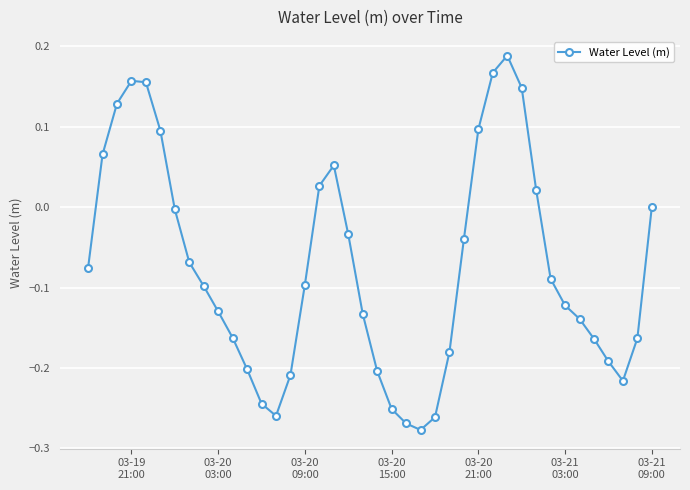

What is the sum of all values?

-3.0